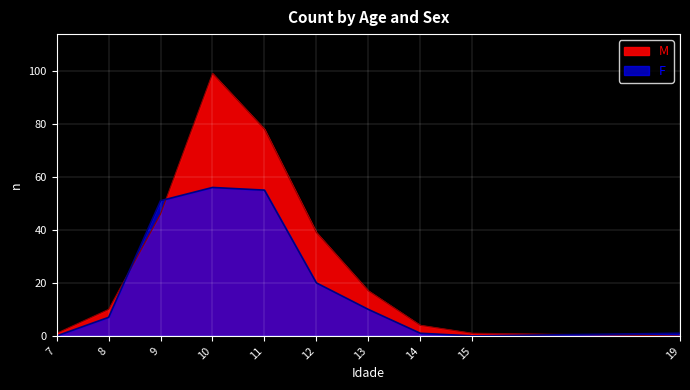

Between 10 and 13, which series saw the biggest shift?

M